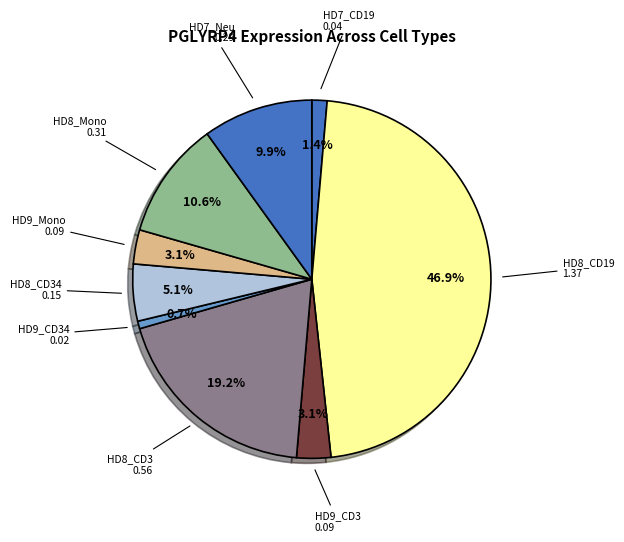

Which category has the smallest portion of the pie?

HD9_CD34